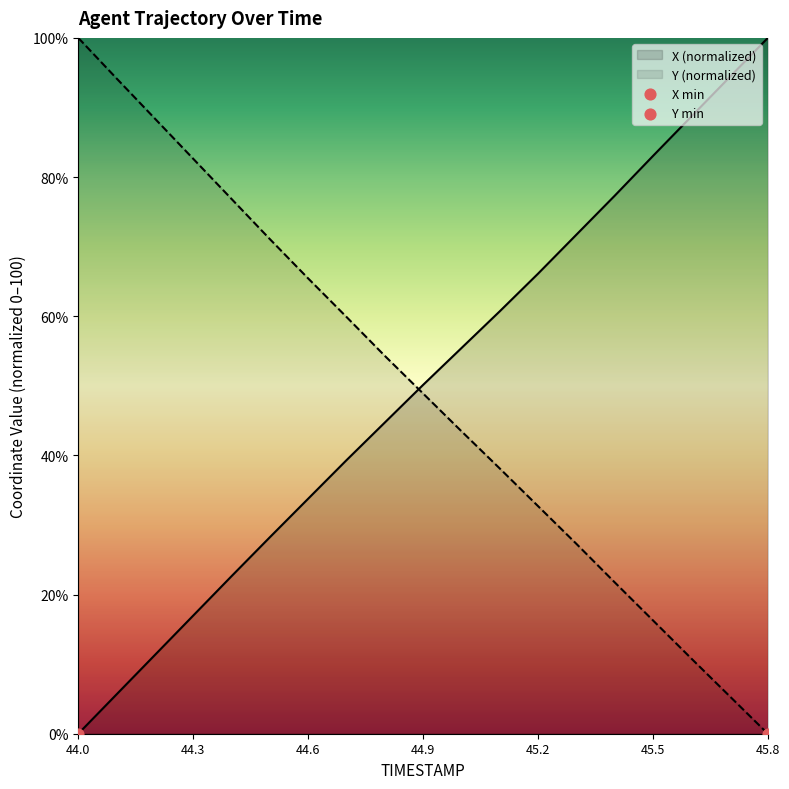

Which series has the largest Y range (max minus min)?

X